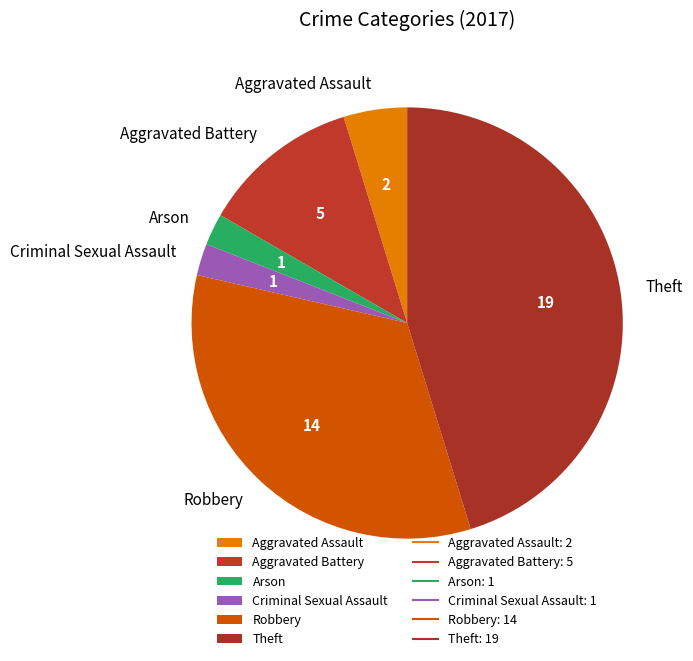

Does any single category account for the majority?

No